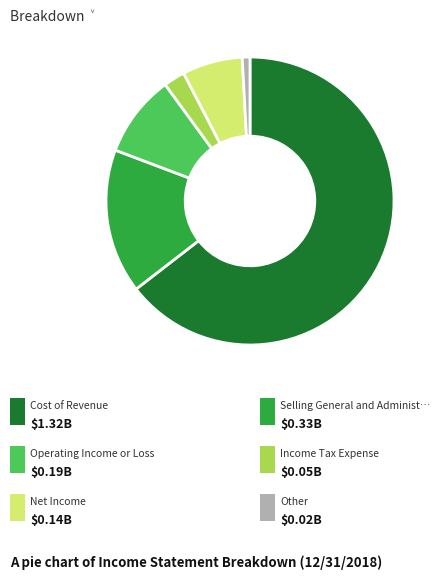

Is there a majority slice in this chart?

Yes